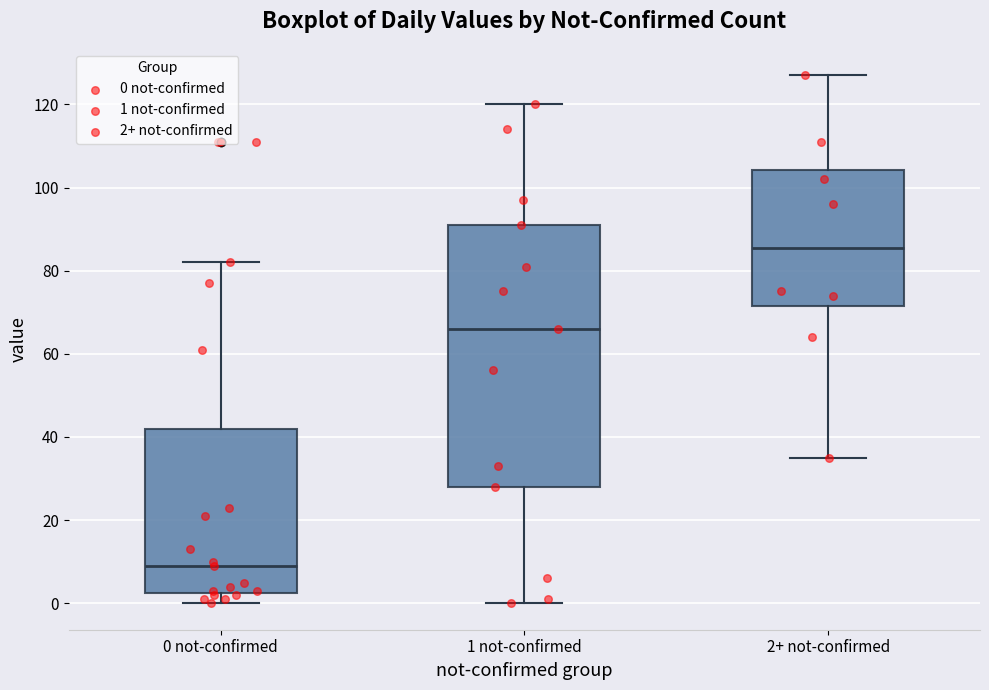

Which box has the lowest median line?

0 not-confirmed